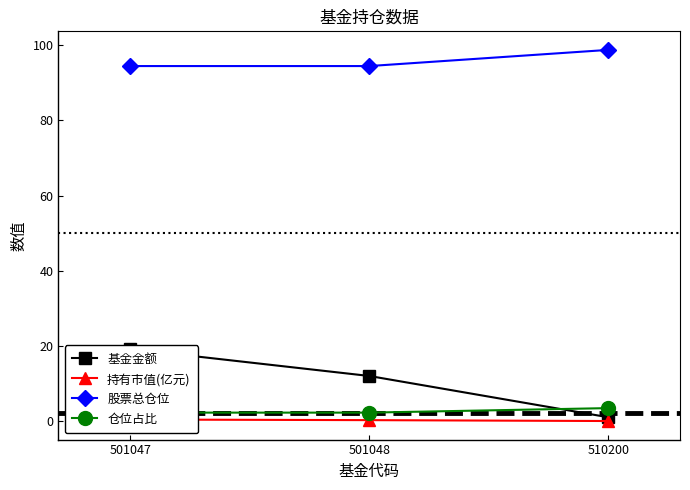

Rank the categories by 基金金额 value from lowest to highest.

510200, 501048, 501047